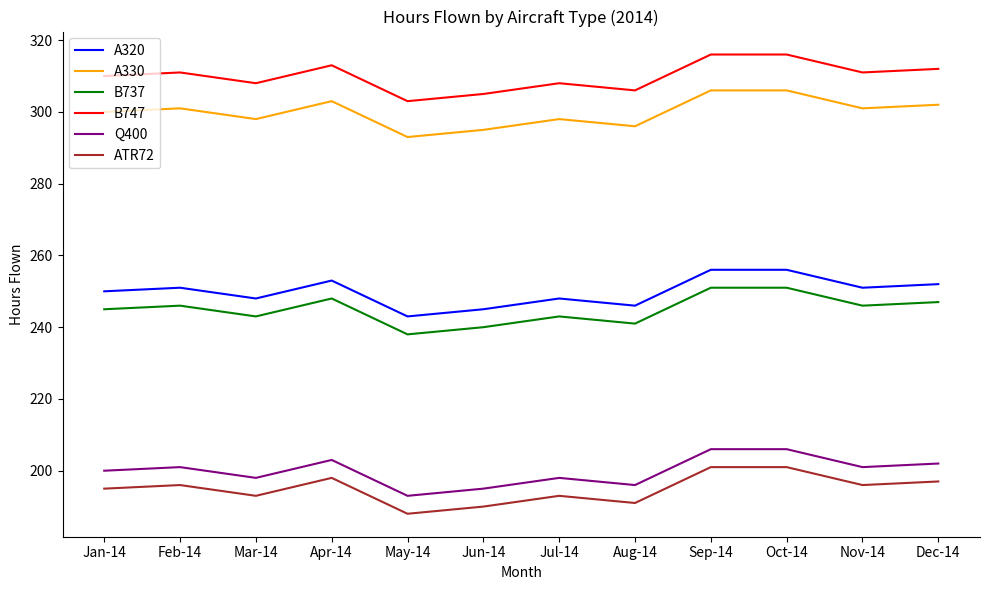

Reading right to left, list all the values displayed in this chart.

A320: 252	251	256	256	246	248	245	243	253	248	251	250
A330: 302	301	306	306	296	298	295	293	303	298	301	300
B737: 247	246	251	251	241	243	240	238	248	243	246	245
B747: 312	311	316	316	306	308	305	303	313	308	311	310
Q400: 202	201	206	206	196	198	195	193	203	198	201	200
ATR72: 197	196	201	201	191	193	190	188	198	193	196	195